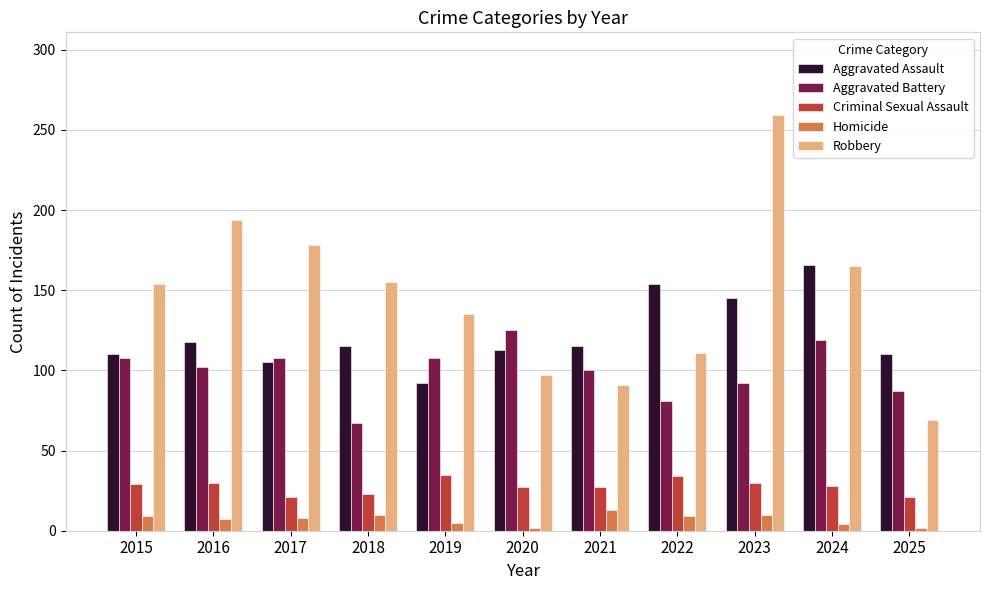

Which series has the largest total across all categories?

Robbery